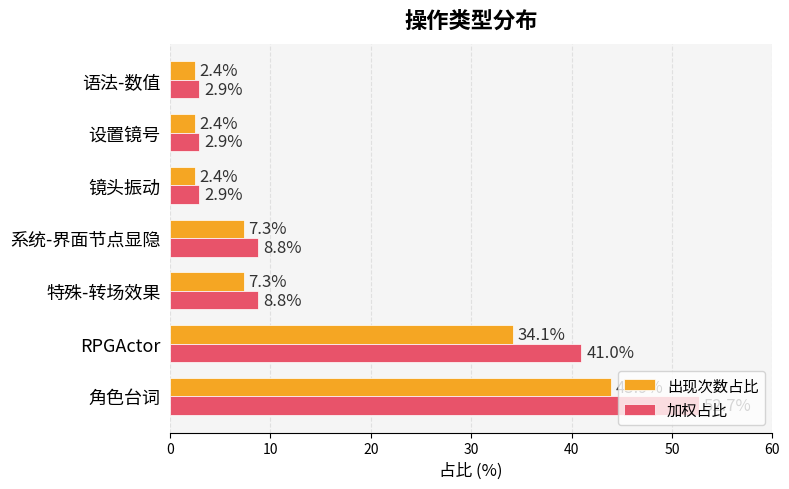

What is the difference between the maximum and minimum values in the 出现次数占比 series?

41.5